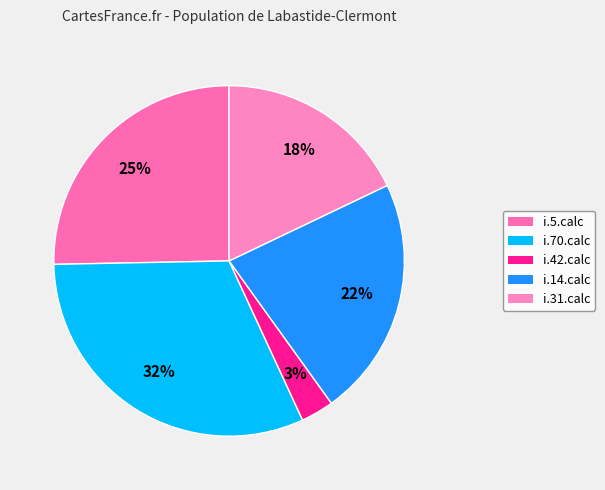

Approximately how many times larger is the value at i.42.calc compared to i.5.calc?

0.1